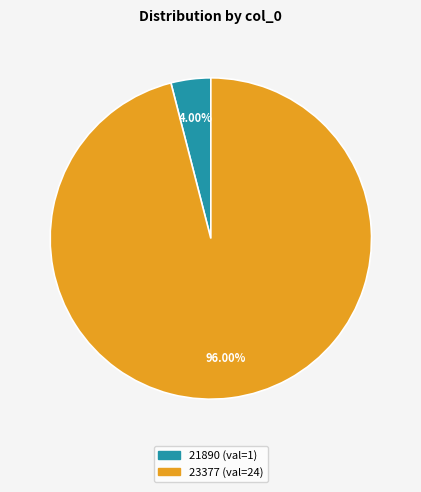

Which has a higher value, 21890 or 23377?

23377